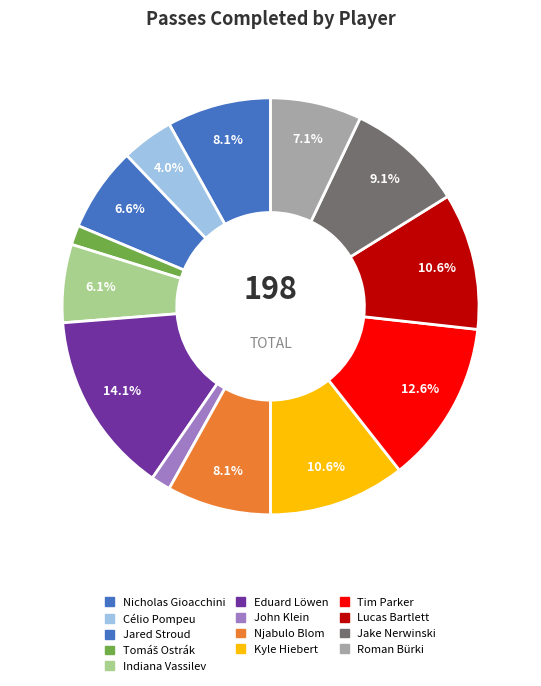

What is the change in value from John Klein to Njabulo Blom?

+13